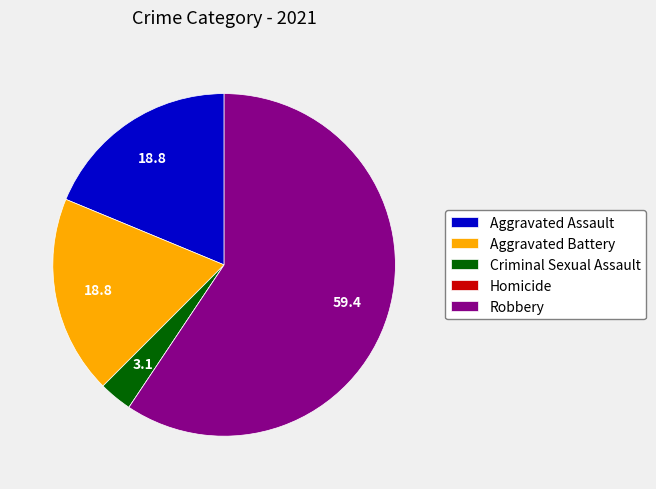

Is the sum of Robbery and Aggravated Battery greater than half?

Yes